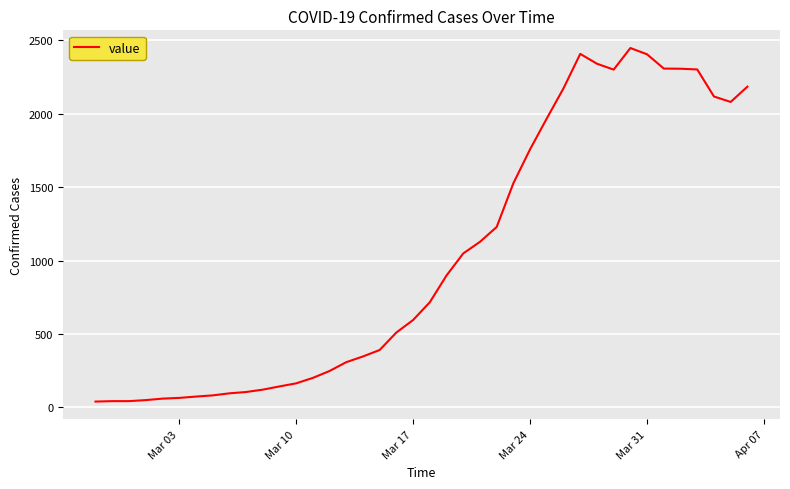

What is the maximum value shown in the chart?

2446